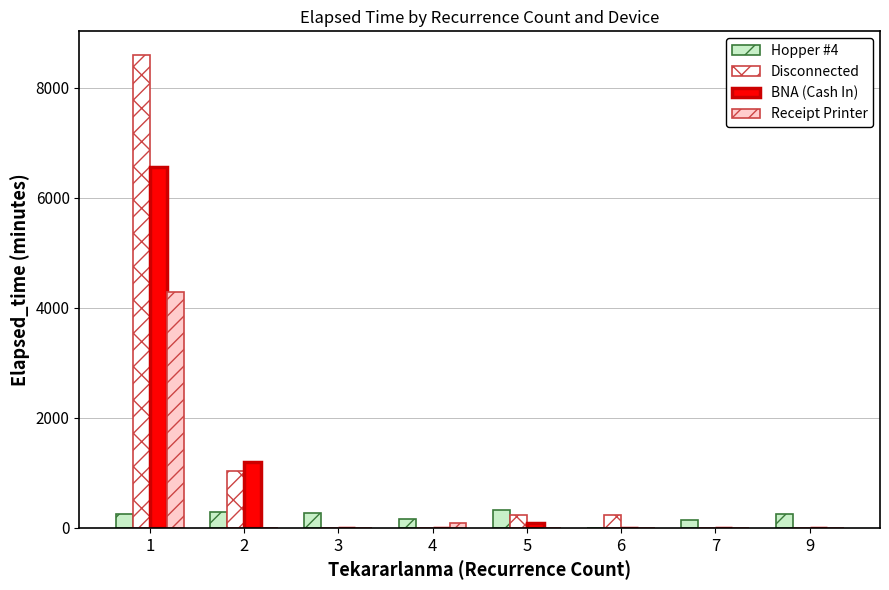

Are the bars horizontal?

No